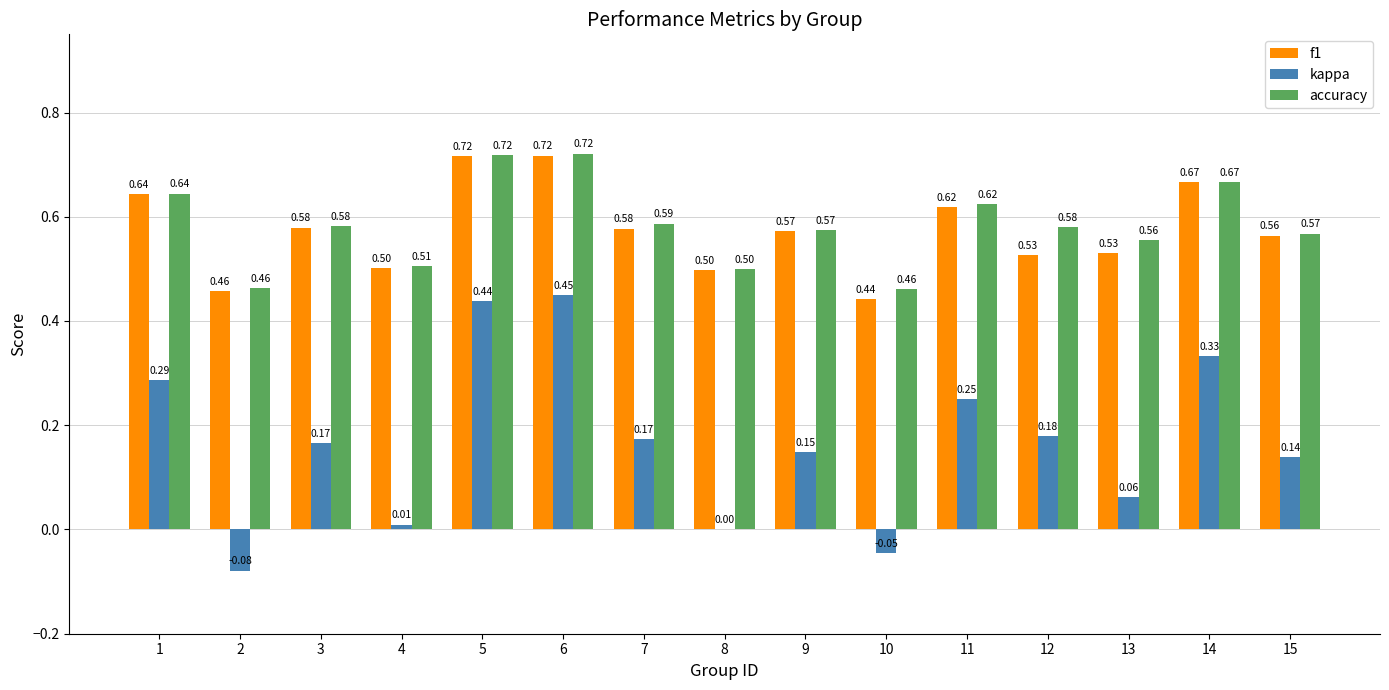

The value of f1 at 1 is 0.2. True or false?

False